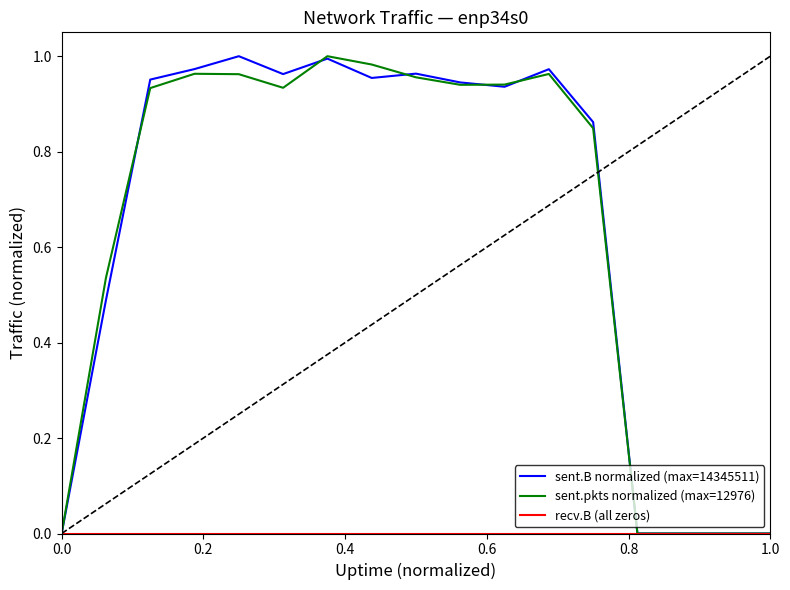

True or false: recv.B (all zeros) and sent.pkts normalized (max=12976) cross at least once.

False